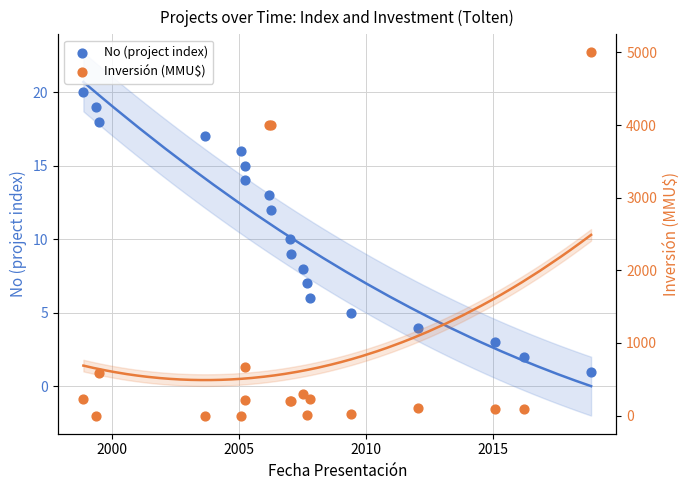

Which series contains the lowest Y value?

Inversión (MMU$)